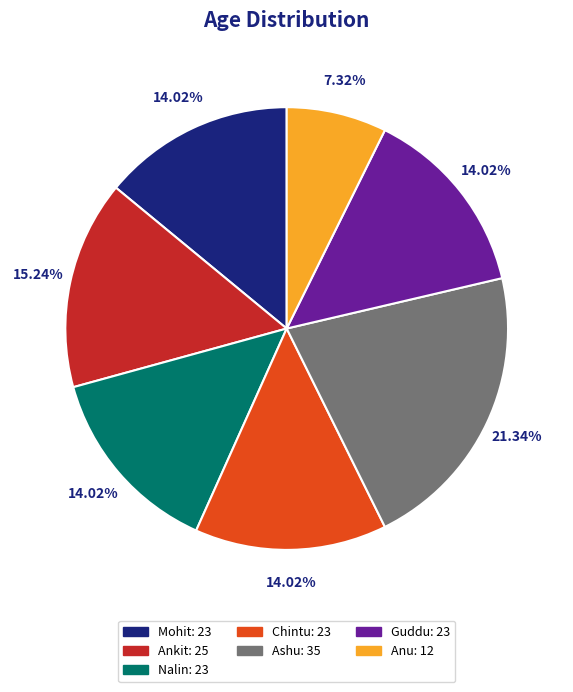

Between Guddu and Anu, which is larger?

Guddu